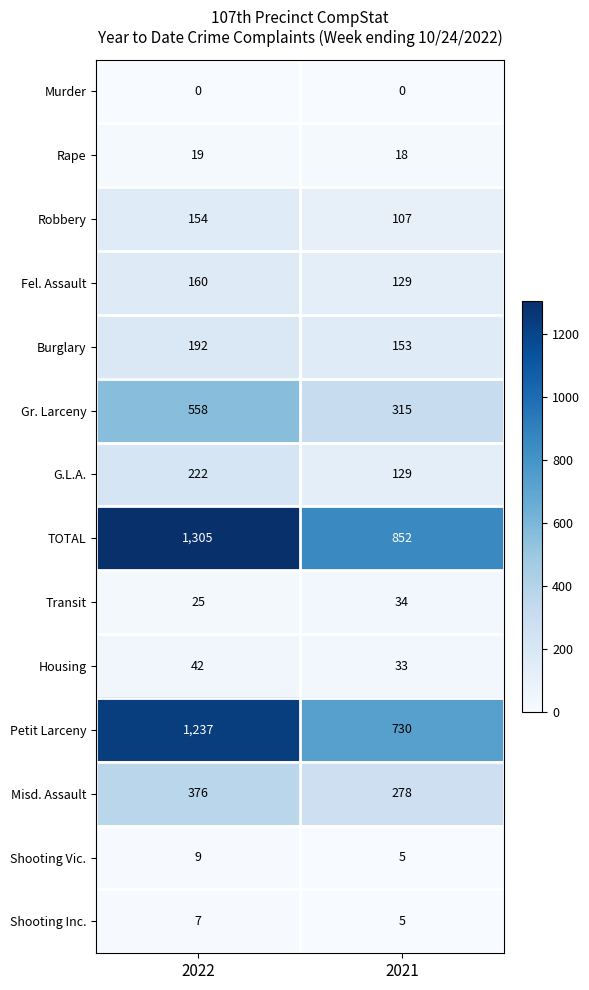

Reading left to right, transcribe all the data shown in this chart.

Murder: 2022=0	2021=0
Rape: 2022=19	2021=18
Robbery: 2022=154	2021=107
Fel. Assault: 2022=160	2021=129
Burglary: 2022=192	2021=153
Gr. Larceny: 2022=558	2021=315
G.L.A.: 2022=222	2021=129
TOTAL: 2022=1305	2021=852
Transit: 2022=25	2021=34
Housing: 2022=42	2021=33
Petit Larceny: 2022=1237	2021=730
Misd. Assault: 2022=376	2021=278
Shooting Vic.: 2022=9	2021=5
Shooting Inc.: 2022=7	2021=5